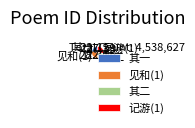

What is the ratio of the value at 其一 to the value at 其二?

1.0